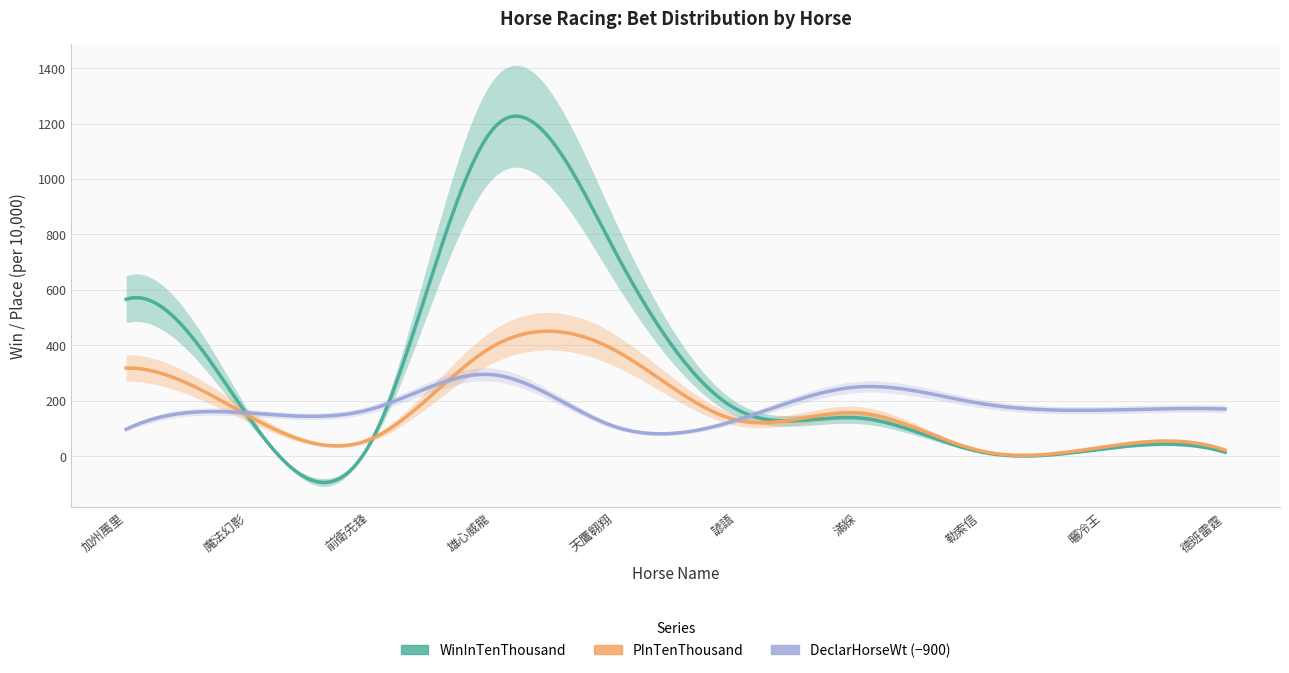

At which label does WinInTenThousand reach its peak?

雄心威龍